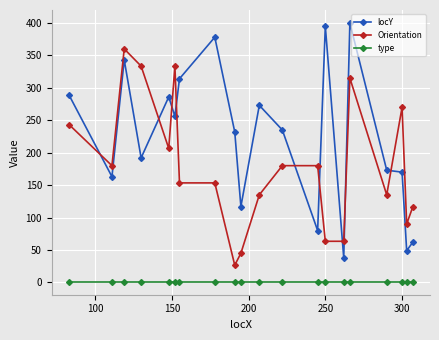

What are all the series names shown in the legend?

locY, Orientation, type